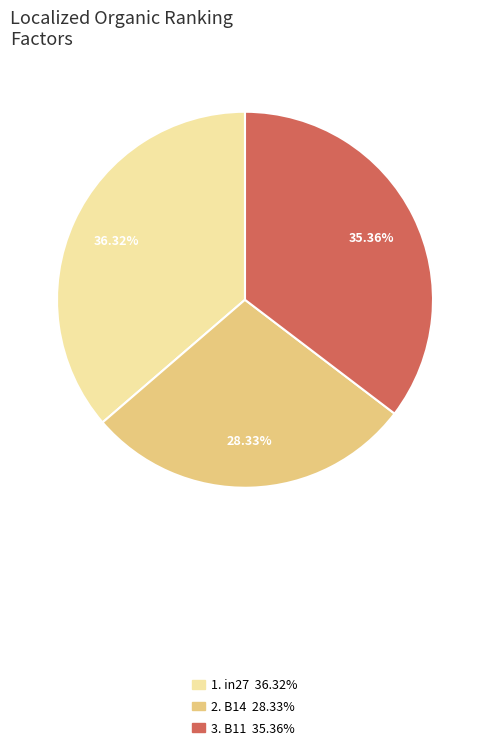

Count the number of slices in the pie.

3